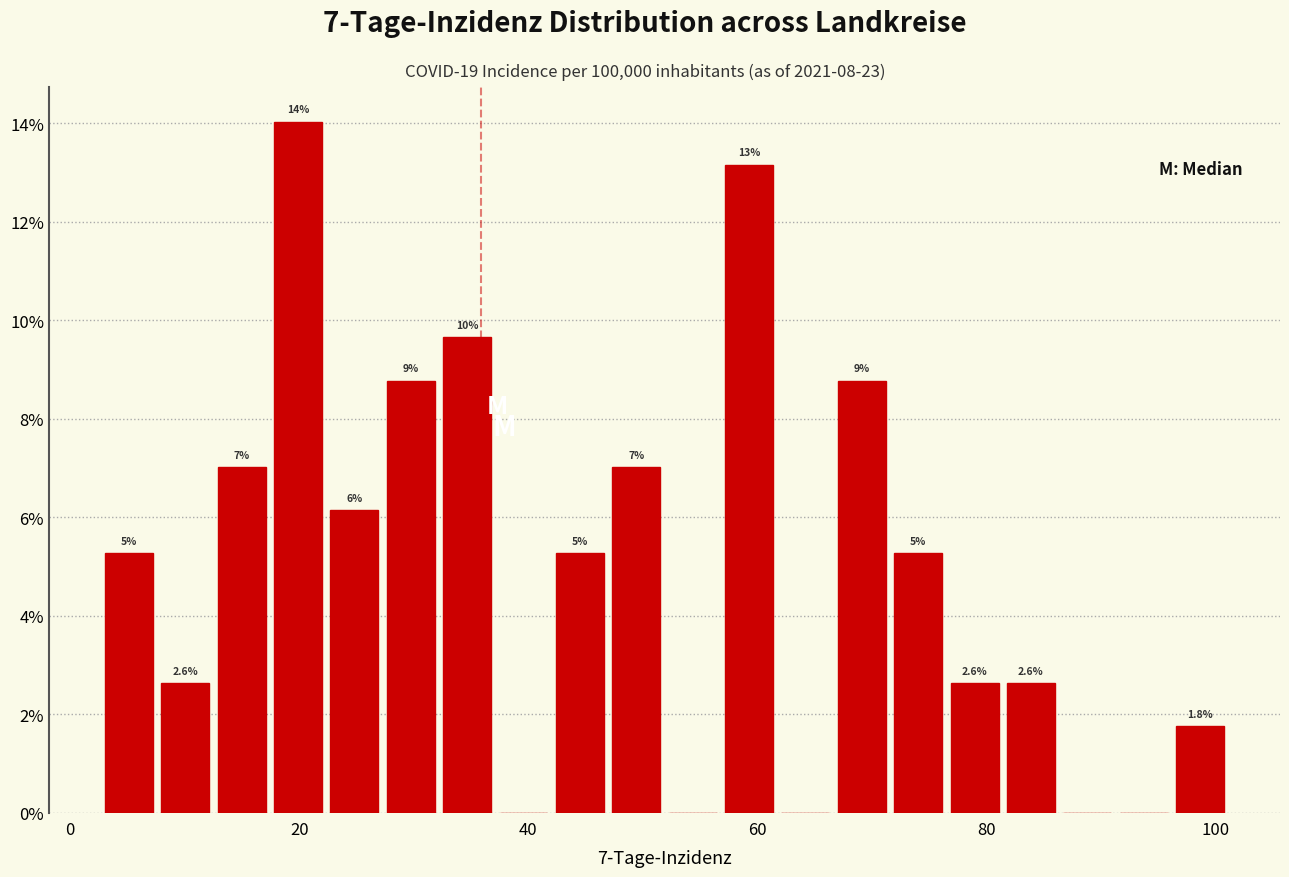

Read against the x-axis, roughly where is the centre of the tallest bar?

20